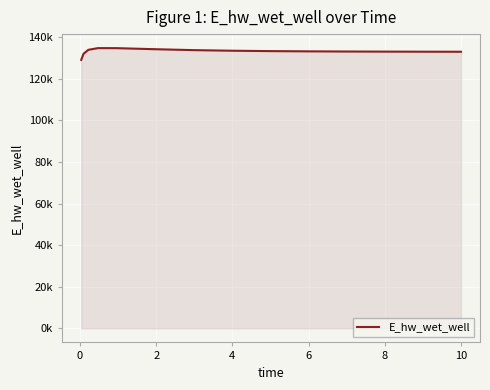

Is this an area chart (filled region under the line)?

Yes